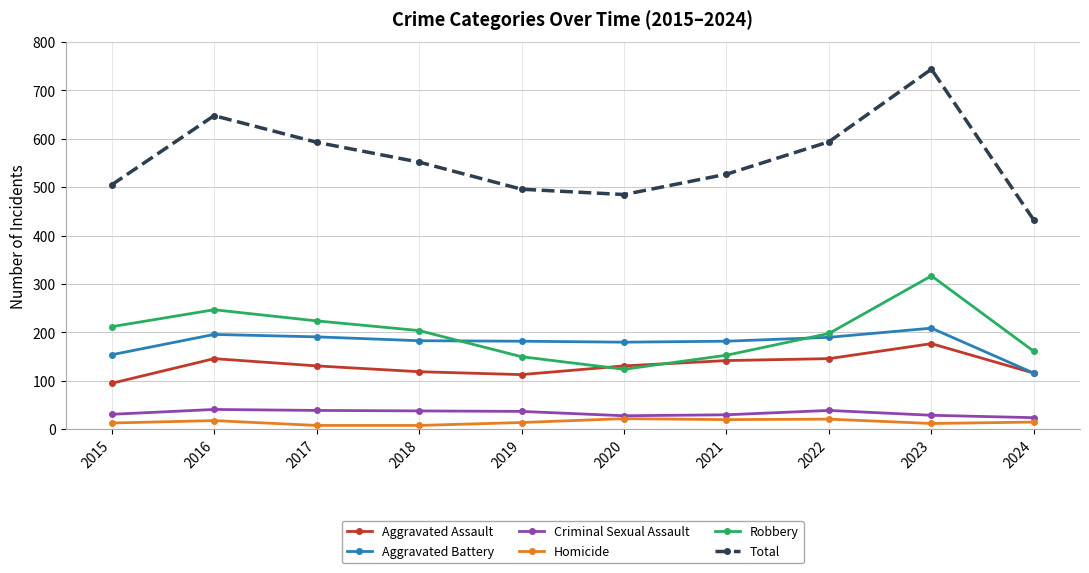

Rank the series by their maximum value, from highest to lowest.

Total, Robbery, Aggravated Battery, Aggravated Assault, Criminal Sexual Assault, Homicide